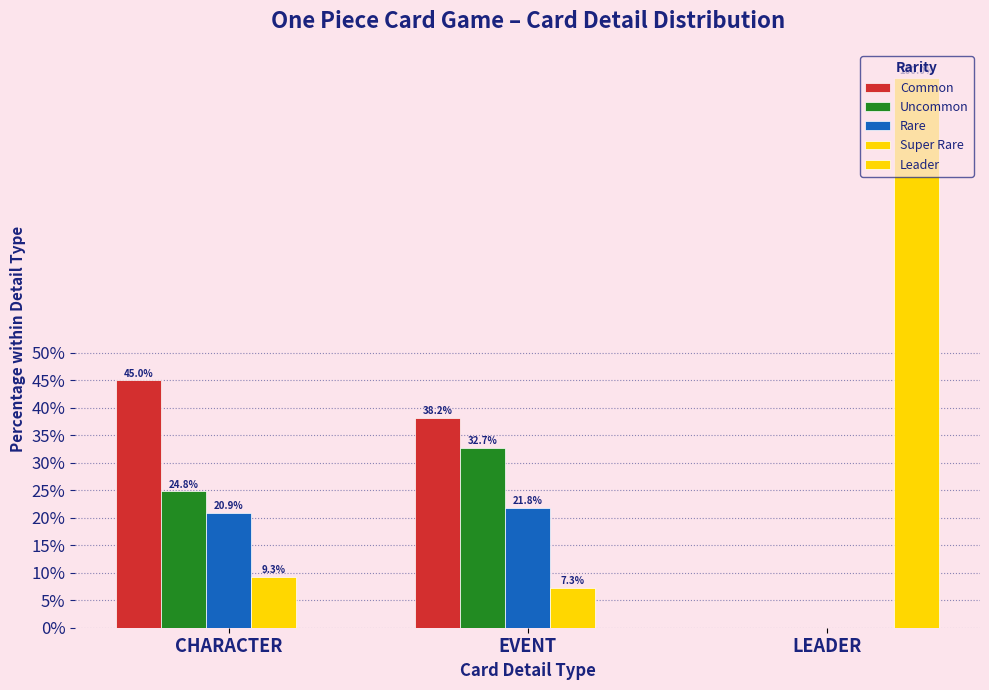

List the labels in order of Rare value, smallest first.

LEADER, CHARACTER, EVENT